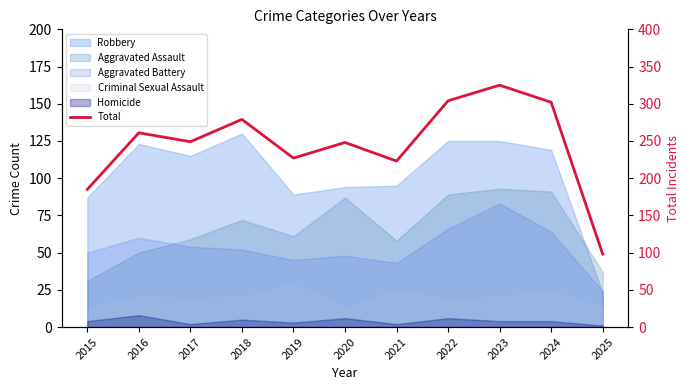

Approximately how many times larger is the value at 2020 compared to 2016?

1.0